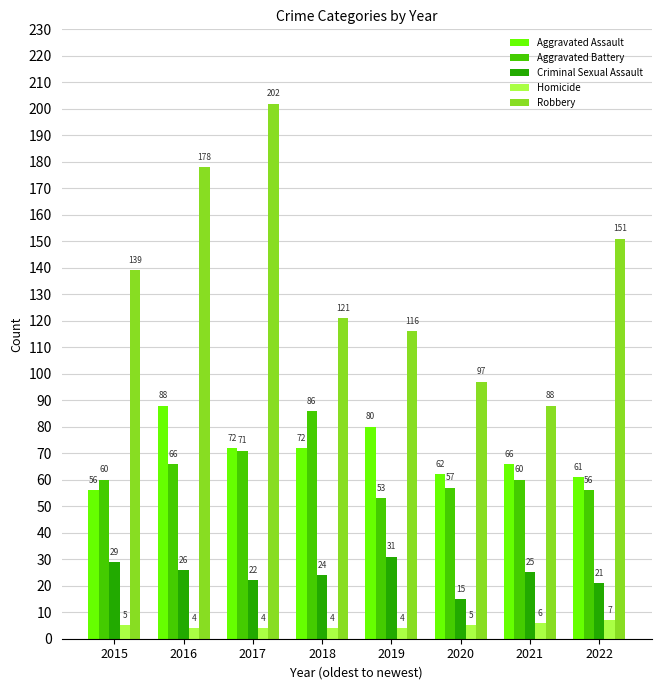

True or false: Homicide has a value of 4 at 2017.

True